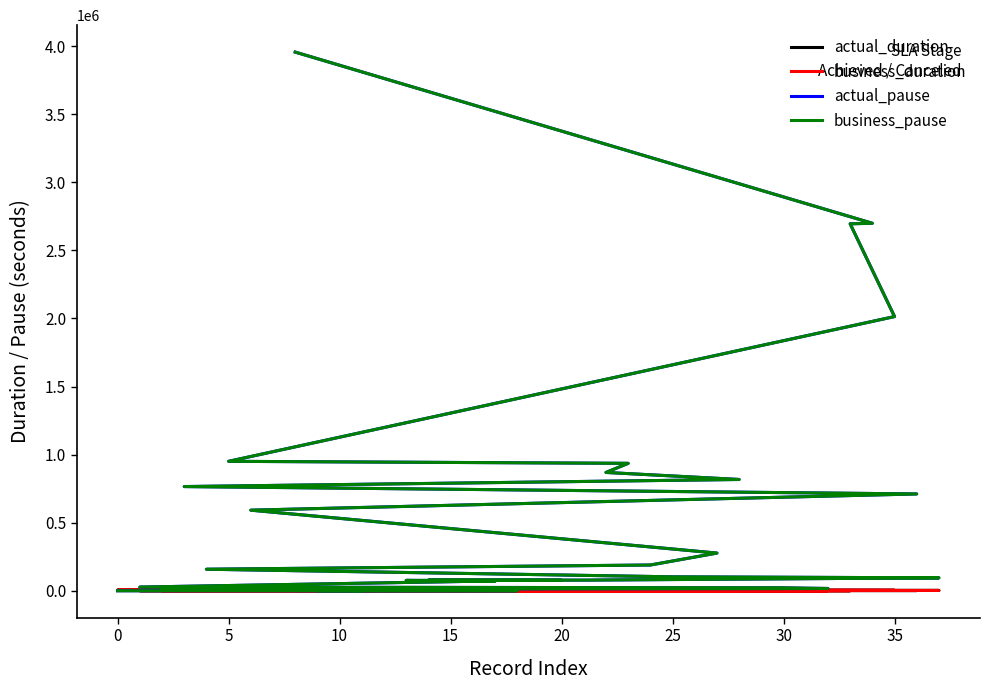

Rank the series at 10 from lowest to highest value.

actual_duration, business_duration, actual_pause, business_pause